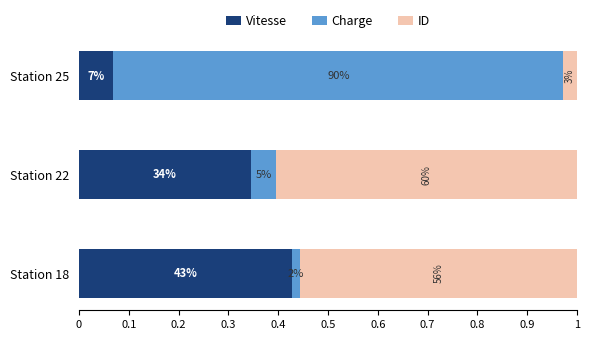

Reading left to right, extract all data points from this chart.

Vitesse: 0.4	0.3	0.1
Charge: 0.0	0.1	0.9
ID: 0.6	0.6	0.0